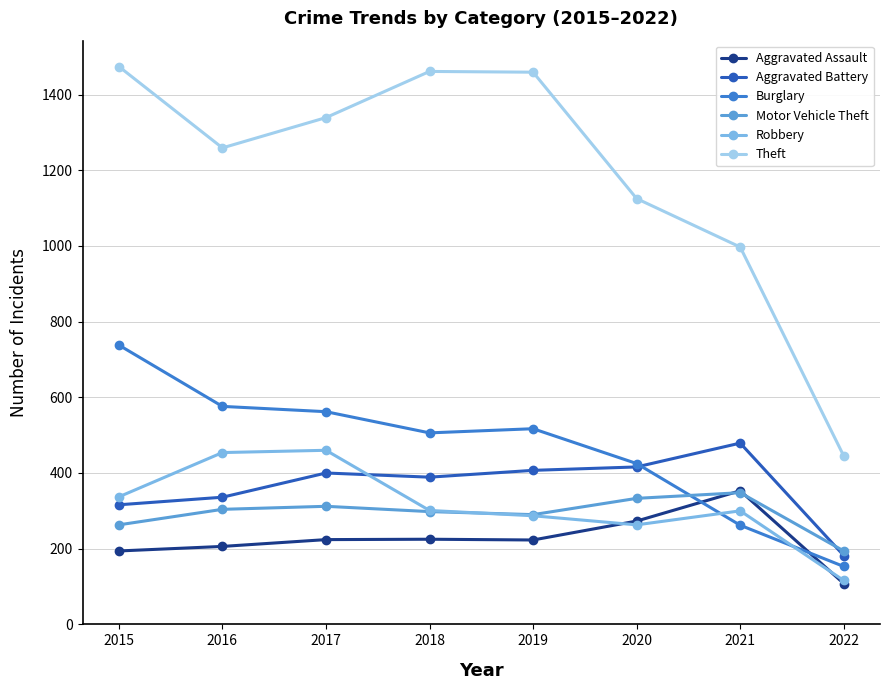

What is the total value across all series at 2021?

2739